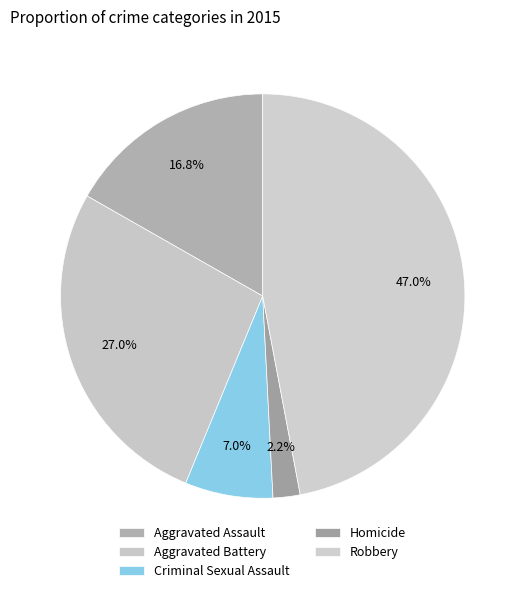

What is the largest slice in the pie chart?

Robbery